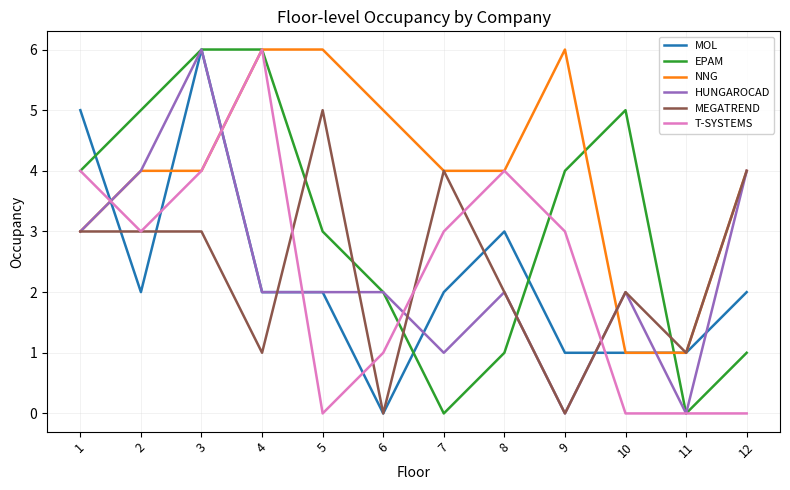

True or false: MEGATREND has a value of 1 at 11.

True